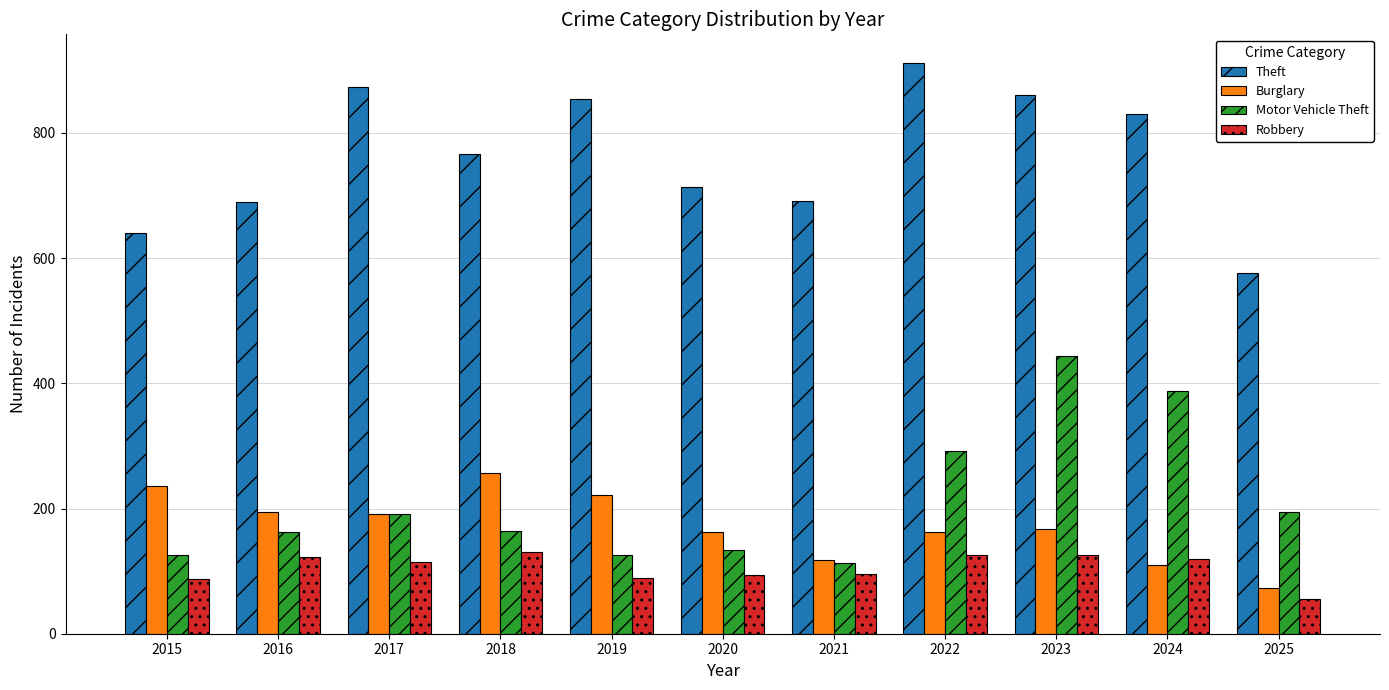

Between 2016 and 2017, which series saw the biggest shift?

Theft